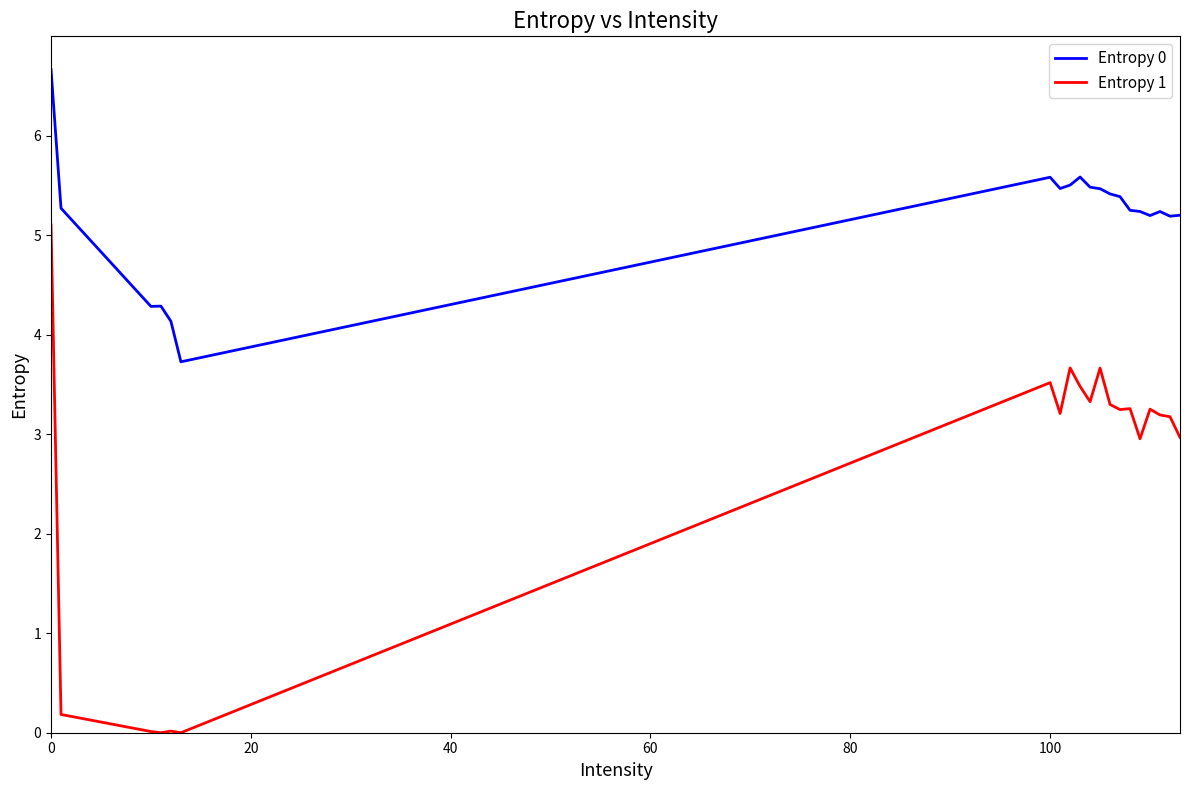

True or false: Entropy 1 and Entropy 0 cross at least once.

False